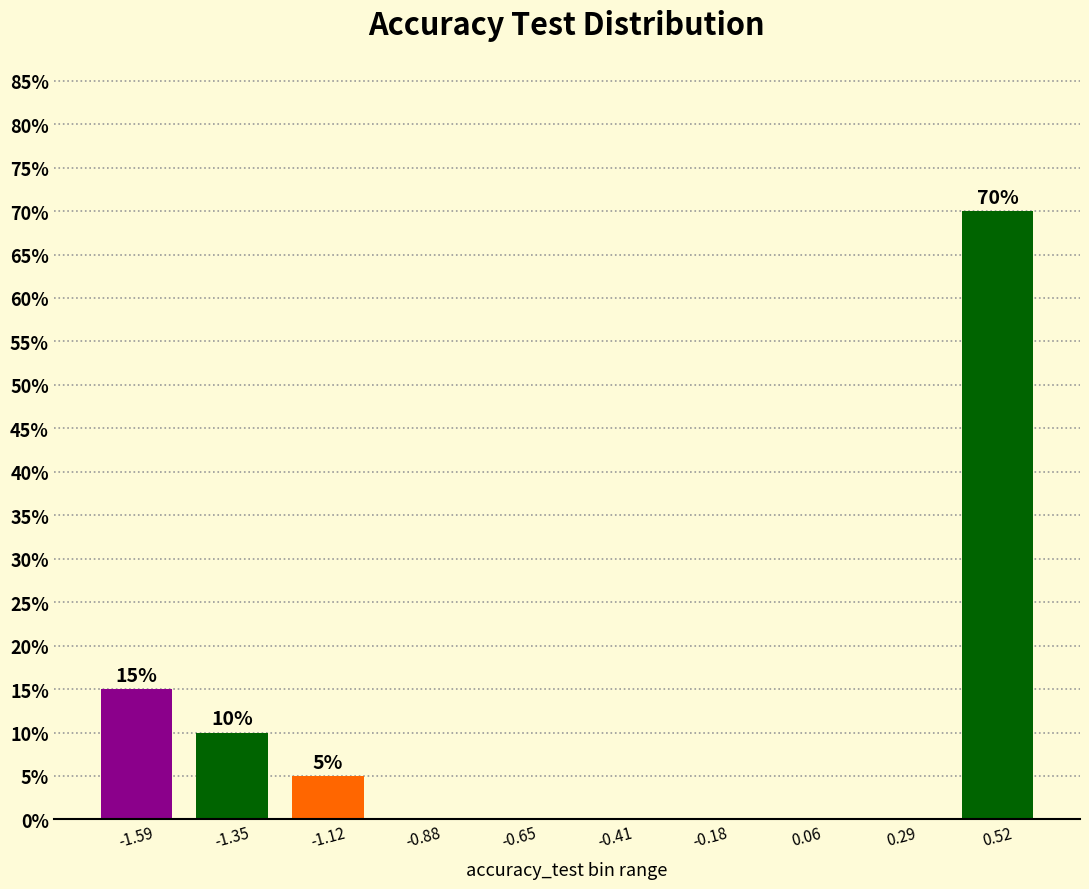

Reading left to right, extract all data points from this chart.

-1.59=15	-1.35=10	-1.12=5	-0.88=0	-0.65=0	-0.41=0	-0.18=0	0.06=0	0.29=0	0.52=70